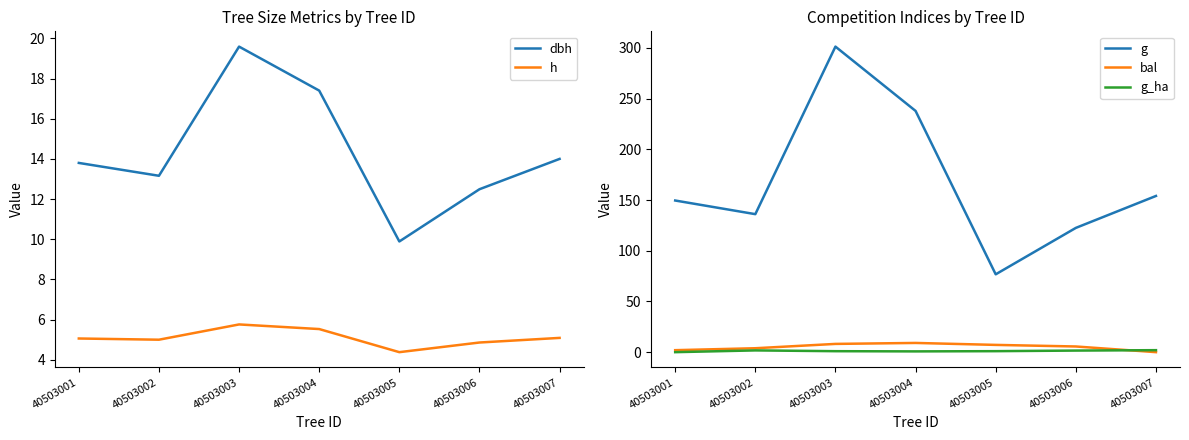

Is the value of bal at 40503003 greater than the value of dbh at 40503002?

No